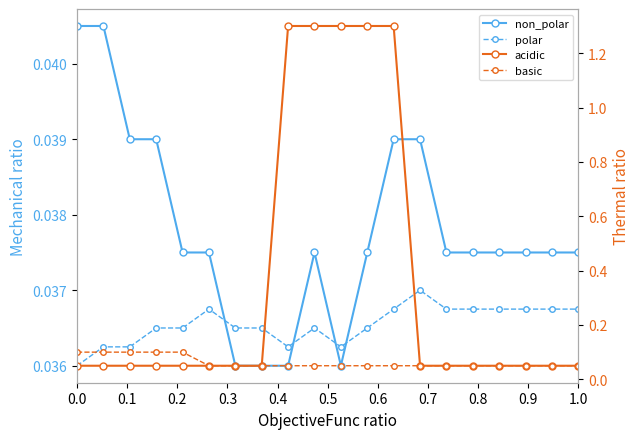

True or false: acidic and non_polar intersect in this chart.

False